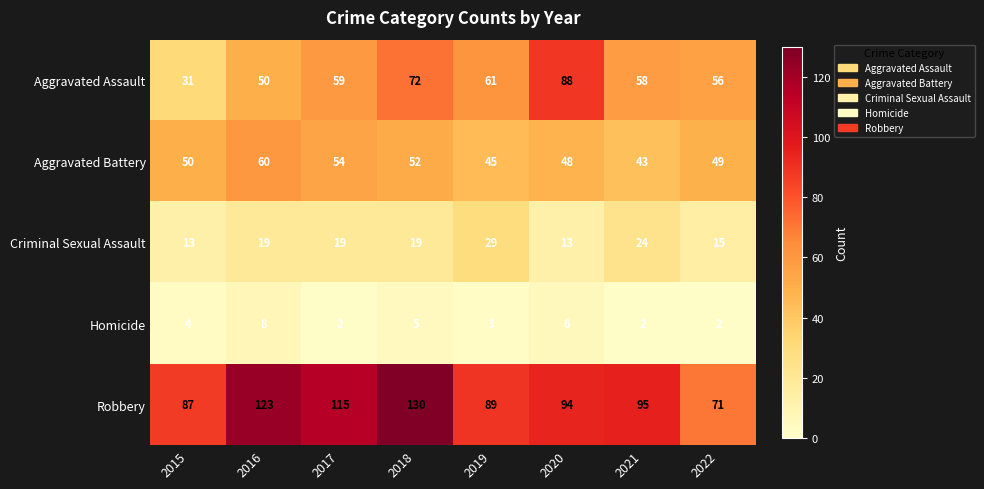

What is the minimum value for Aggravated Battery?

43